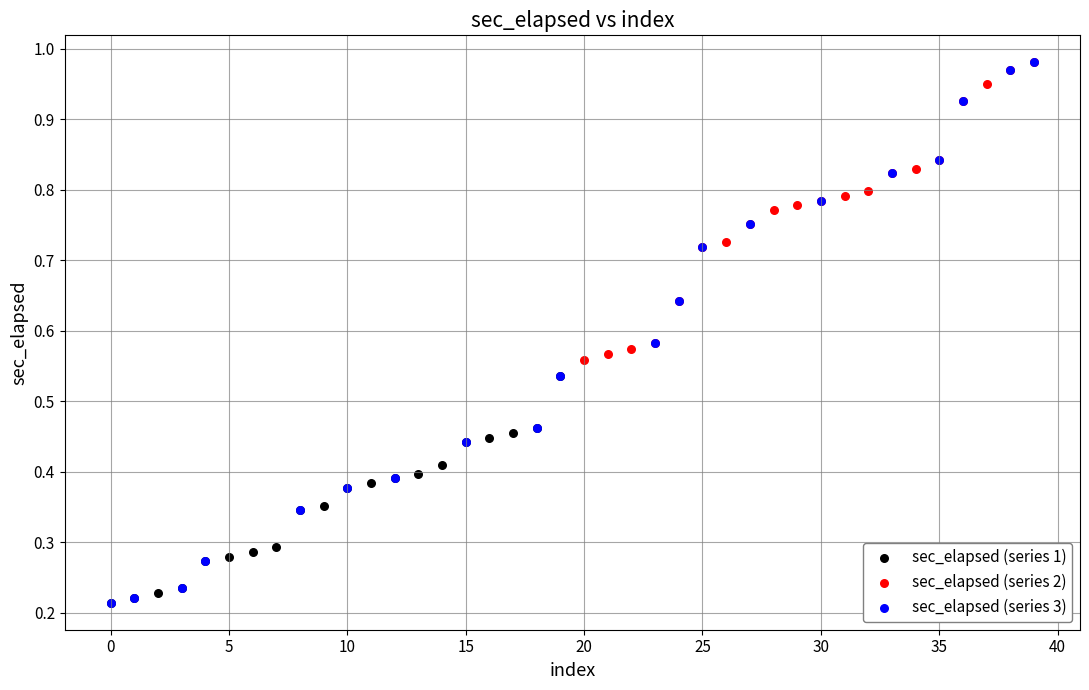

What are all the series names shown in the legend?

sec_elapsed (series 1), sec_elapsed (series 2), sec_elapsed (series 3)